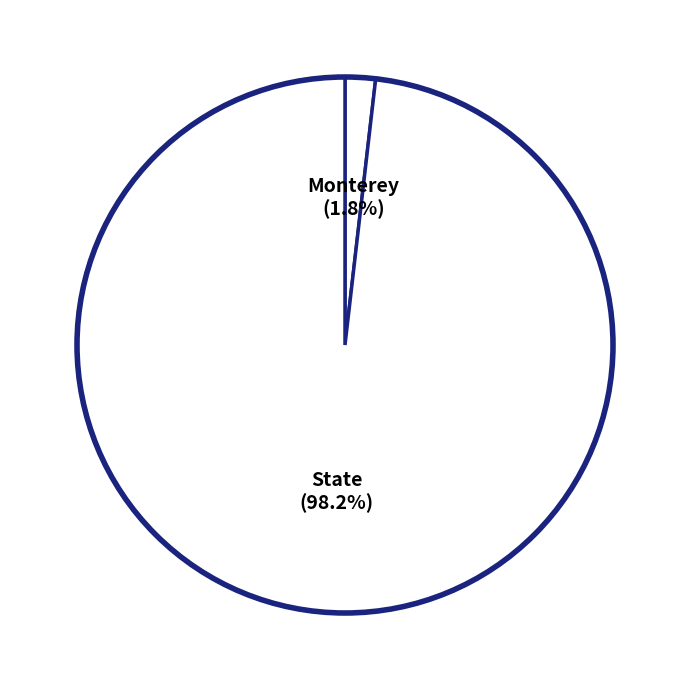

Rank the categories by value from highest to lowest.

State, Monterey